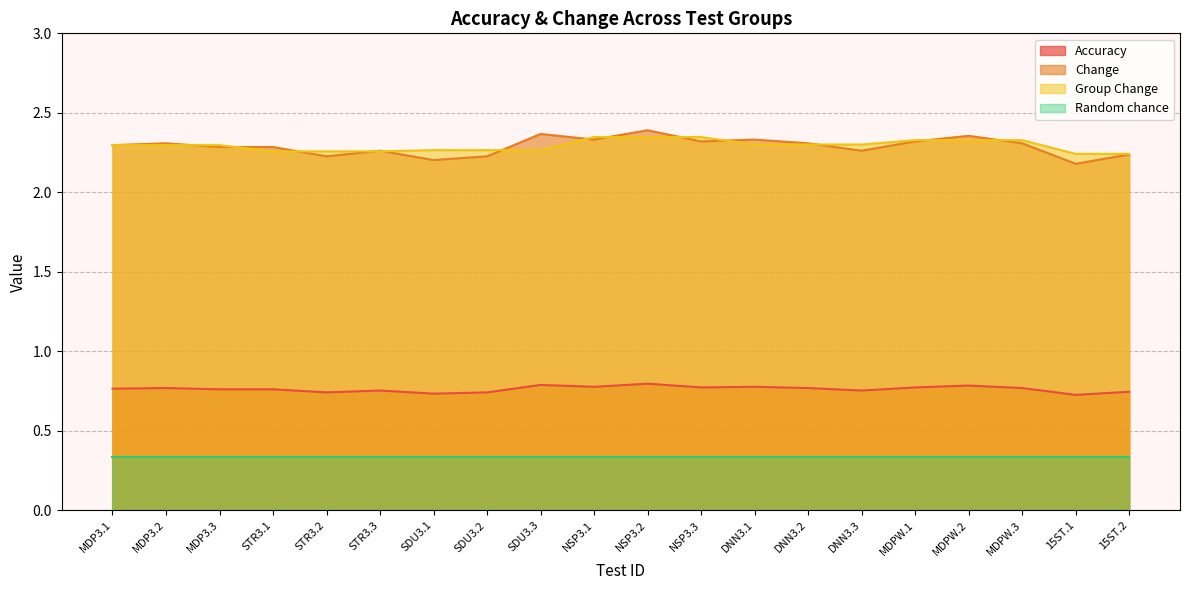

How many times do Change and Group Change cross each other?

13